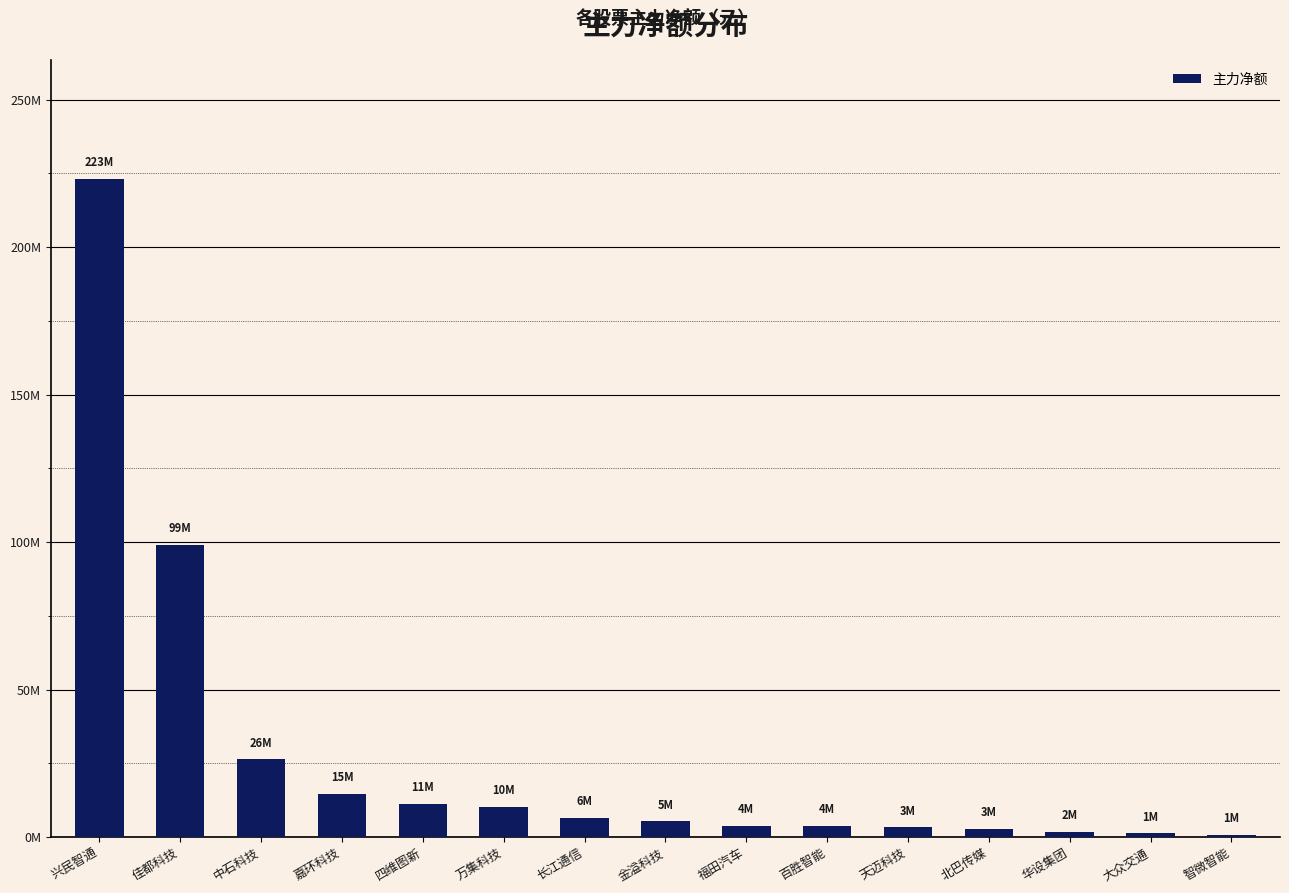

Rank the categories by value from highest to lowest.

兴民智通, 佳都科技, 中石科技, 嘉环科技, 四维图新, 万集科技, 长江通信, 金溢科技, 福田汽车, 百胜智能, 天迈科技, 北巴传媒, 华设集团, 大众交通, 智微智能